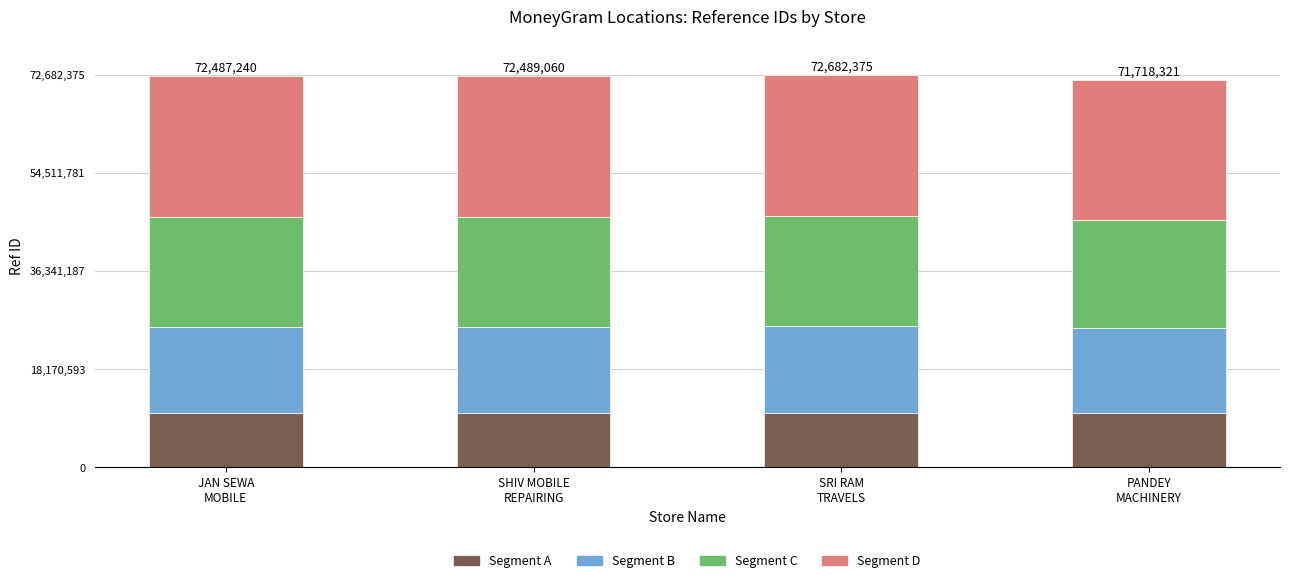

Count the number of data series in this chart.

4